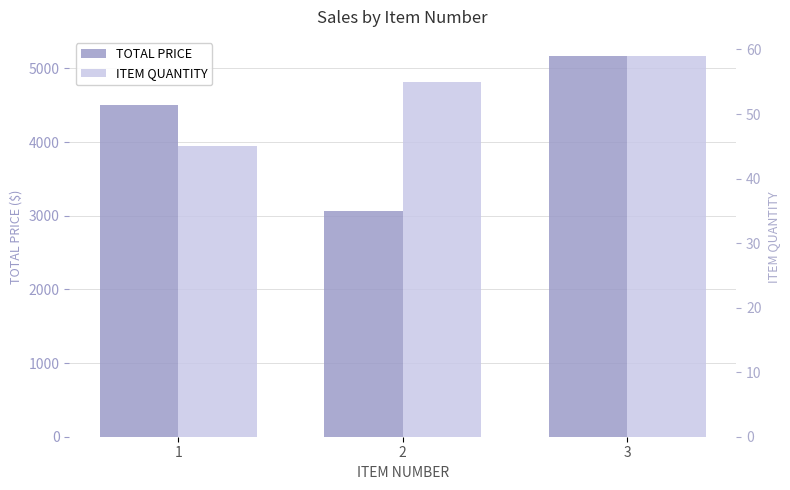

What are all the series names shown in the legend?

TOTAL PRICE, ITEM QUANTITY